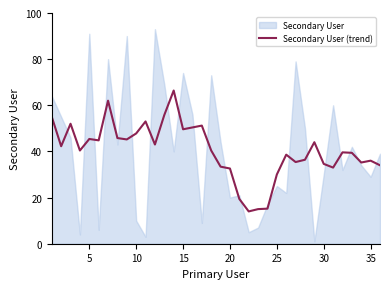

The Secondary User (trend) series shows 47.6 at 20. True or false?

False